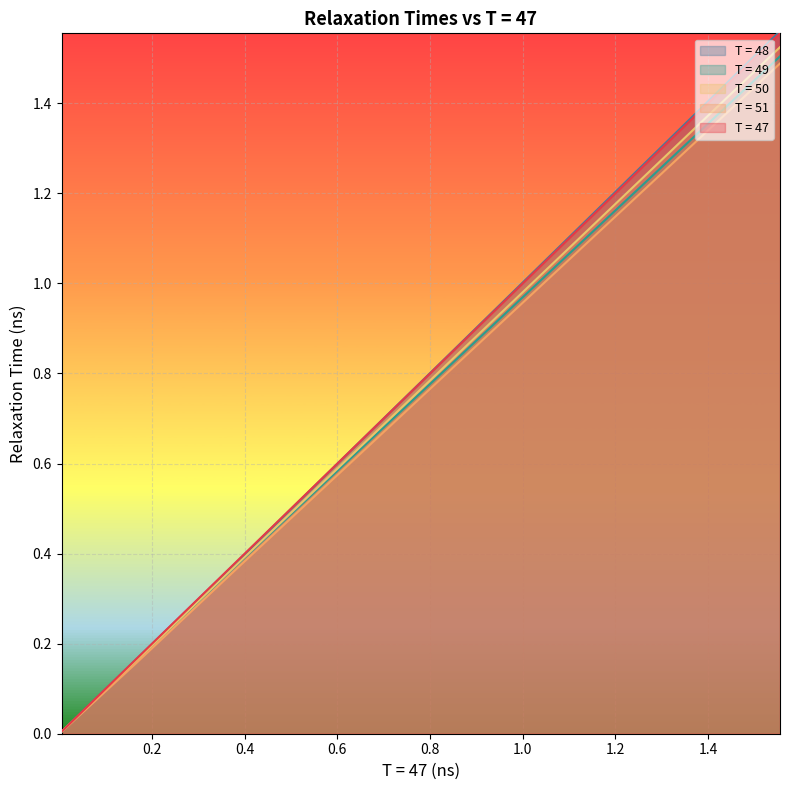

True or false: T = 47 has a value of 0.0 at 15.

True